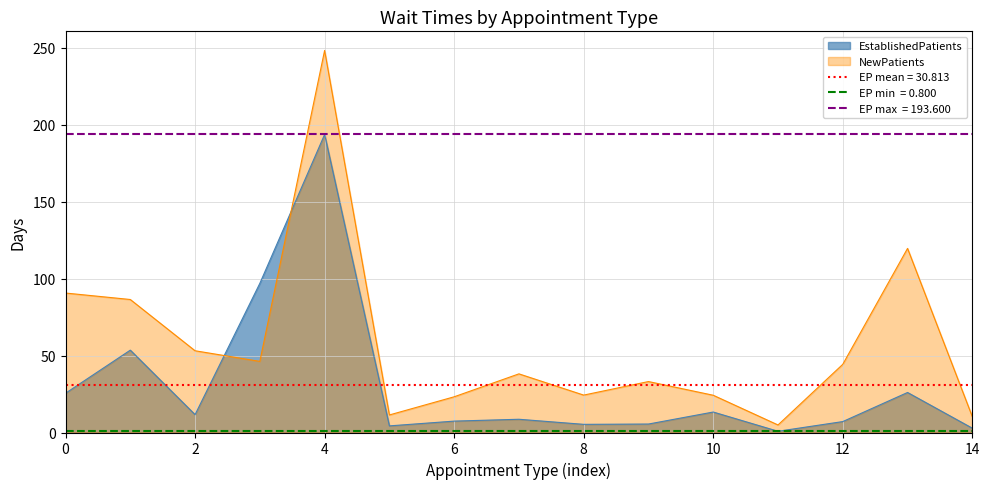

The value of NewPatients at 8 is 24.3. True or false?

True